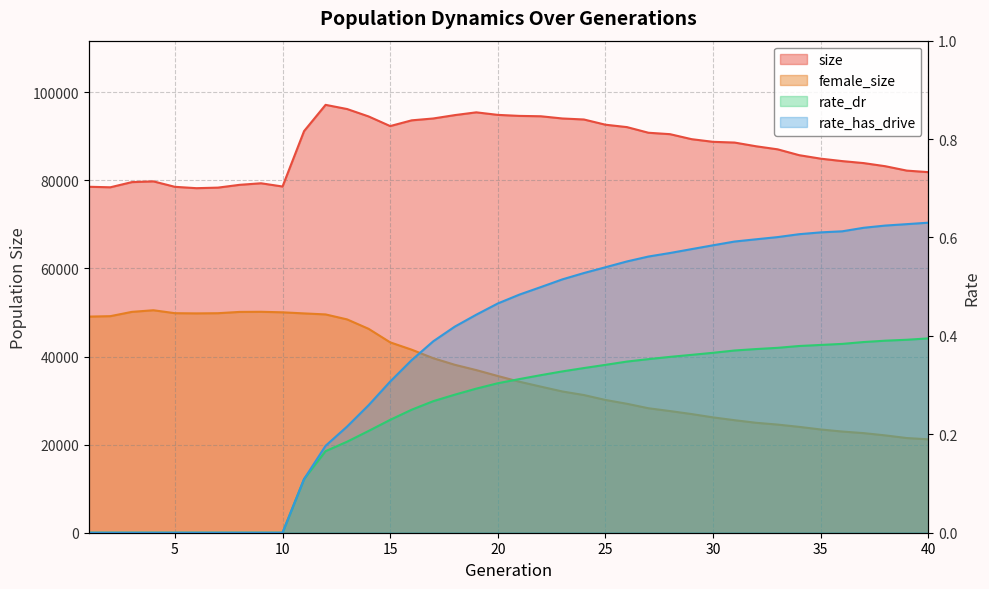

What are all the series names shown in the legend?

size, female_size, rate_dr, rate_has_drive